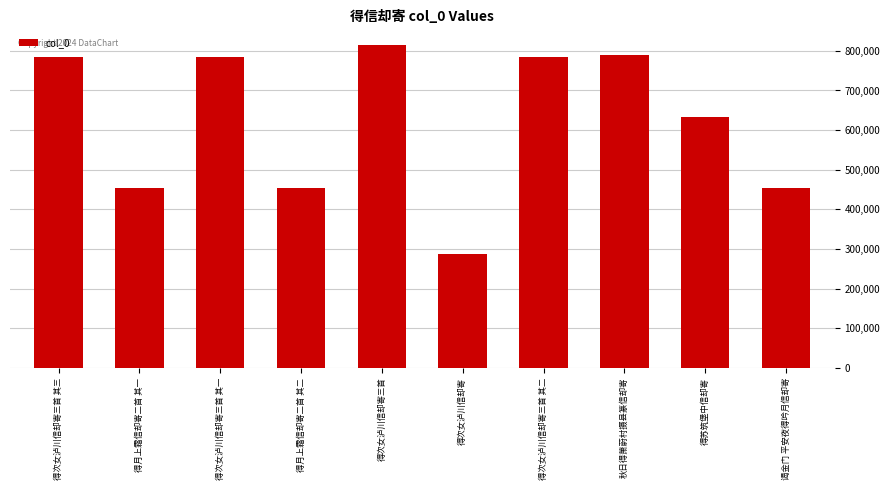

The chart shows a value of 453921 at 谒金门 平安夜得吟月信却寄. True or false?

True